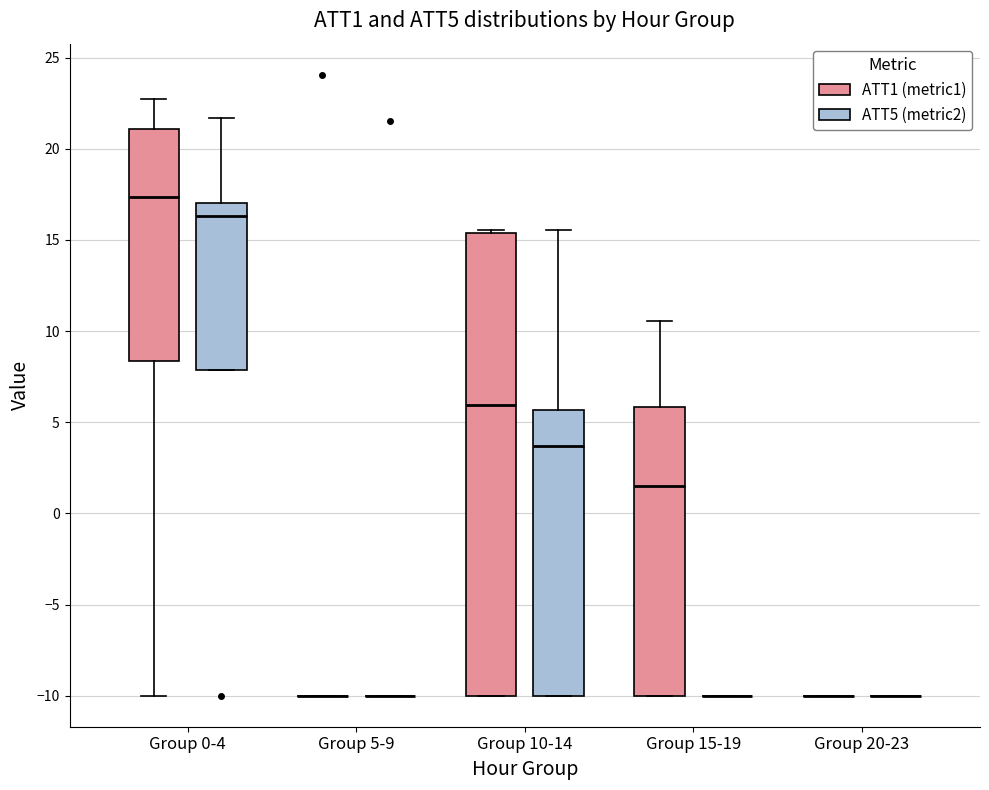

Reading left to right, transcribe this box plot: for each box, give where its median line is, the range the box spans, and where its two whiskers end, as read against the y-axis. The values are not printed on the chart, so give them approximately, as read against the axis.

Group 0-4 (ATT1 (metric1)): median 17.5, box 8.5 to 21.0, whiskers -10.0 to 23.0
Group 0-4 (ATT5 (metric2)): median 16.5, box 8.0 to 17.0, whiskers 8.0 to 21.5
Group 5-9 (ATT1 (metric1)): box collapsed to a line at -10.0, whiskers -10.0 to -10.0
Group 5-9 (ATT5 (metric2)): box collapsed to a line at -10.0, whiskers -10.0 to -10.0
Group 10-14 (ATT1 (metric1)): median 6.0, box -10.0 to 15.5, whiskers -10.0 to 15.5 (just above the box's upper edge)
Group 10-14 (ATT5 (metric2)): median 3.5, box -10.0 to 5.5, whiskers -10.0 to 15.5
Group 15-19 (ATT1 (metric1)): median 1.5, box -10.0 to 6.0, whiskers -10.0 to 10.5
Group 15-19 (ATT5 (metric2)): box collapsed to a line at -10.0, whiskers -10.0 to -10.0
Group 20-23 (ATT1 (metric1)): box collapsed to a line at -10.0, whiskers -10.0 to -10.0
Group 20-23 (ATT5 (metric2)): box collapsed to a line at -10.0, whiskers -10.0 to -10.0